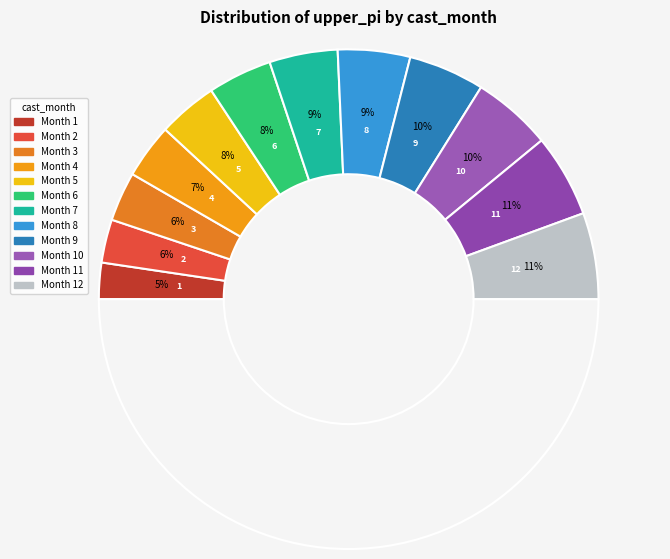

How many slices are in this pie chart?

12